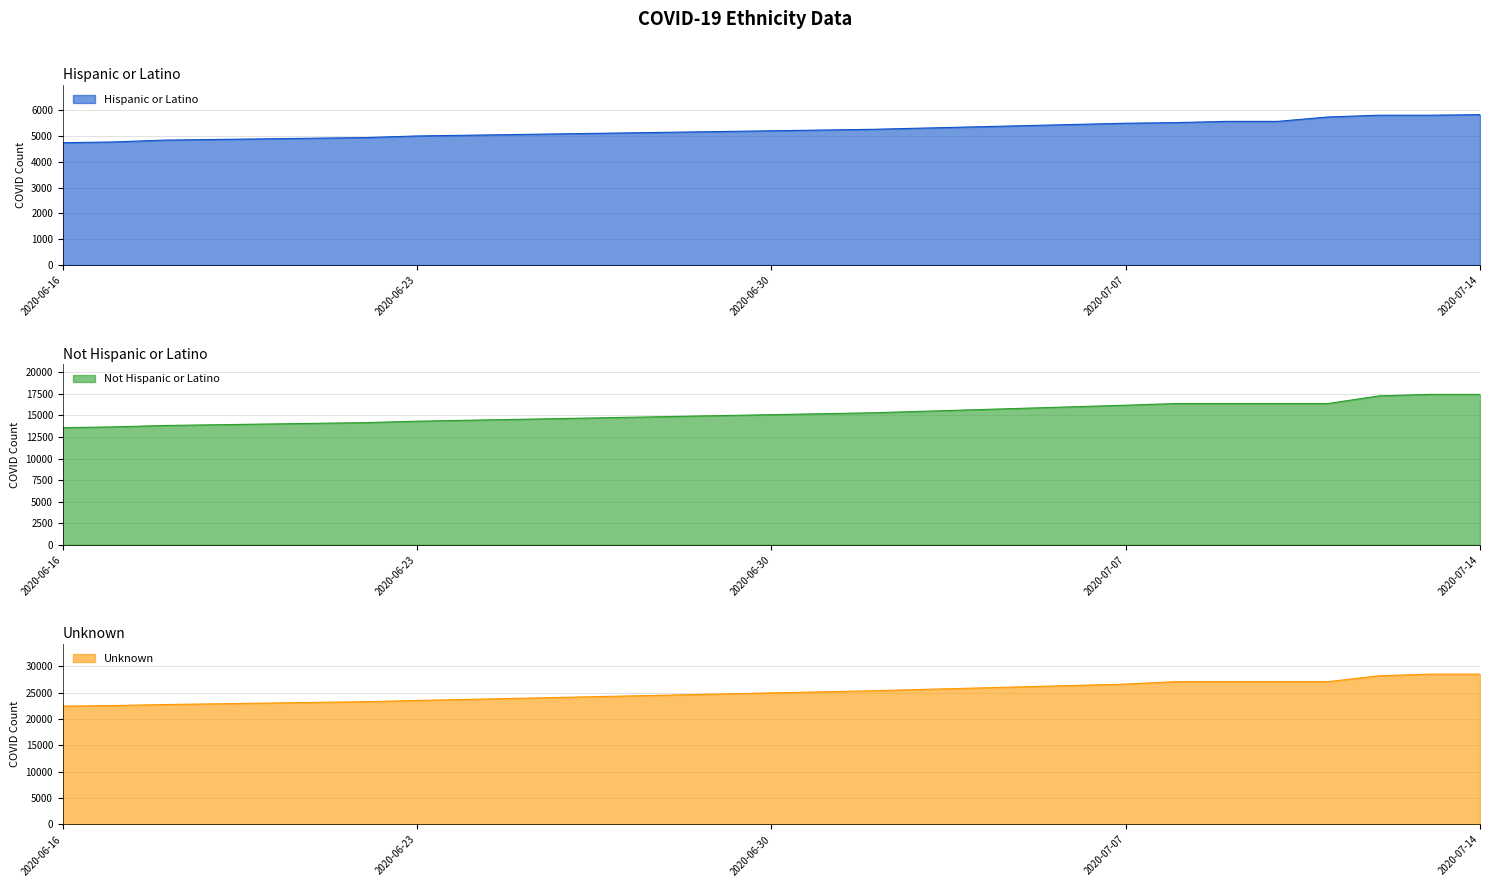

What is the difference between the maximum and minimum values in the Hispanic or Latino series?

1087